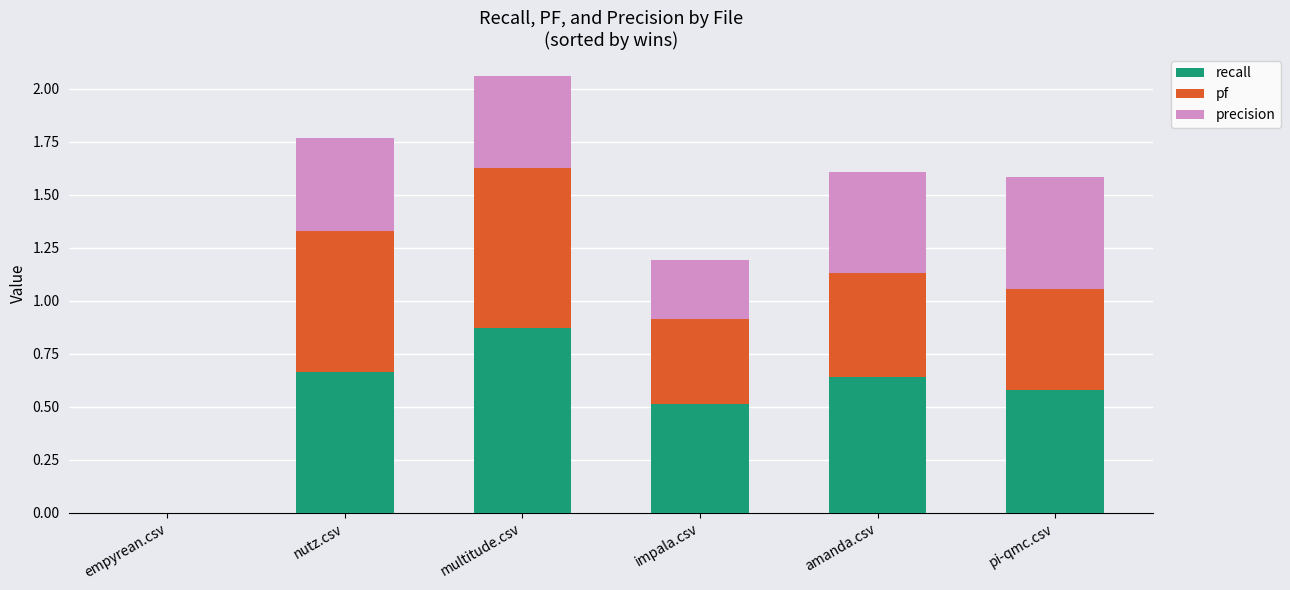

How many distinct data groups are displayed?

3